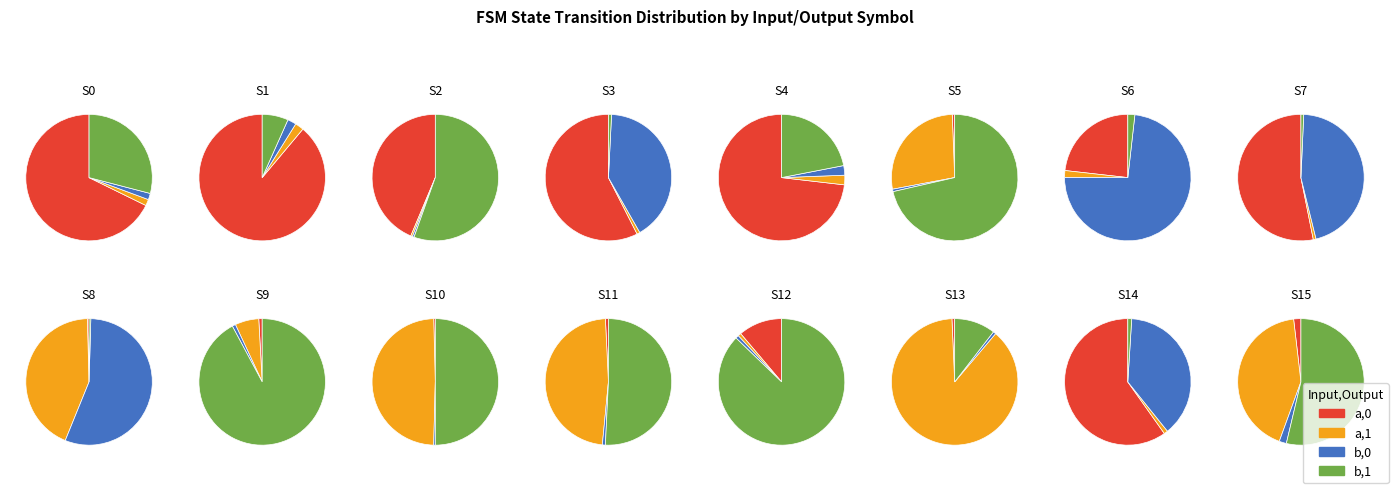

Which has a higher value, 15 or 11?

15